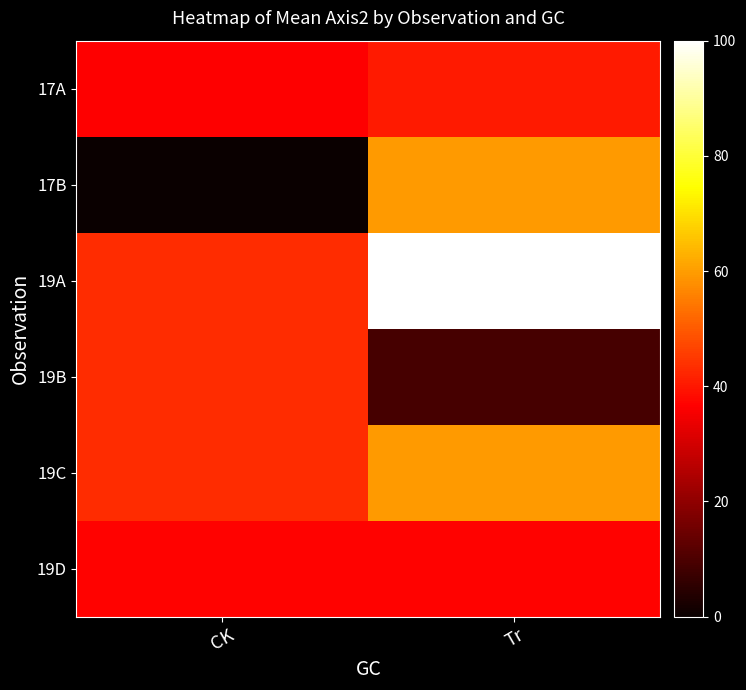

How many categories are shown in the chart?

2